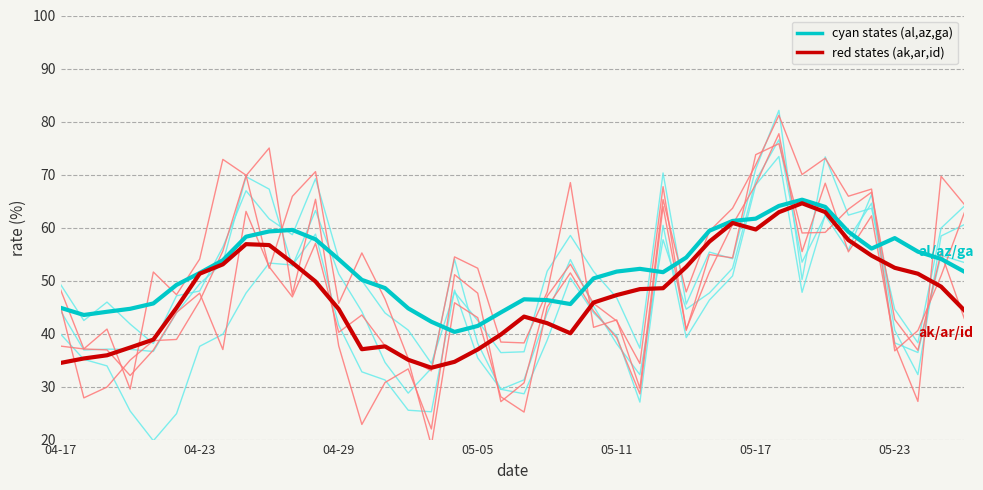

Which has a higher value, 2020-05-15 or 2020-04-24?

2020-04-24